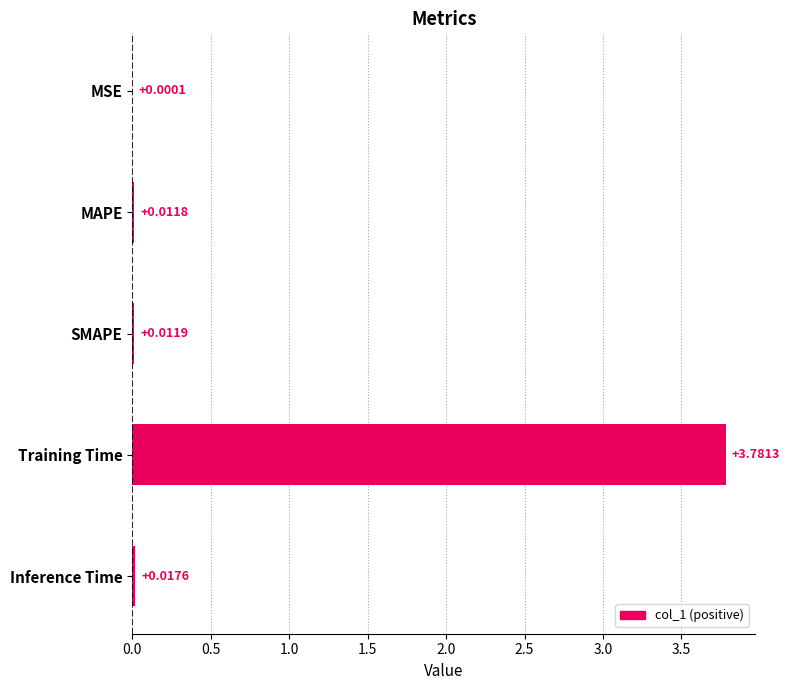

Which has a higher value, SMAPE or MAPE?

SMAPE